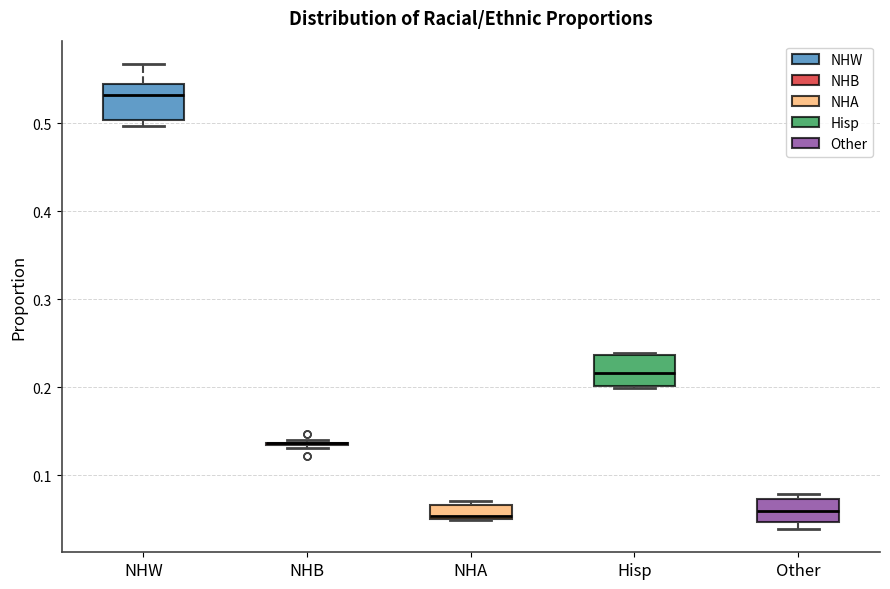

Where does the median line of the box for Other sit on the y-axis? The values are not printed on the chart, so give them approximately, as read against the axis.

0.06